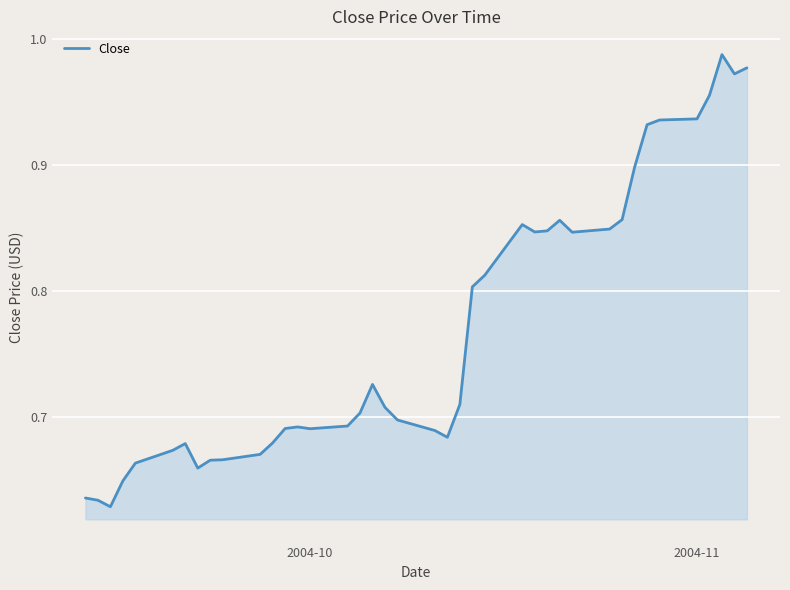

What is the difference between the maximum and minimum values?

0.4